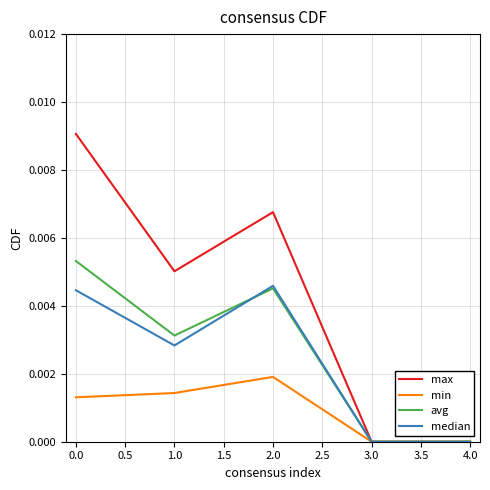

What position from the left is 3.0?

4